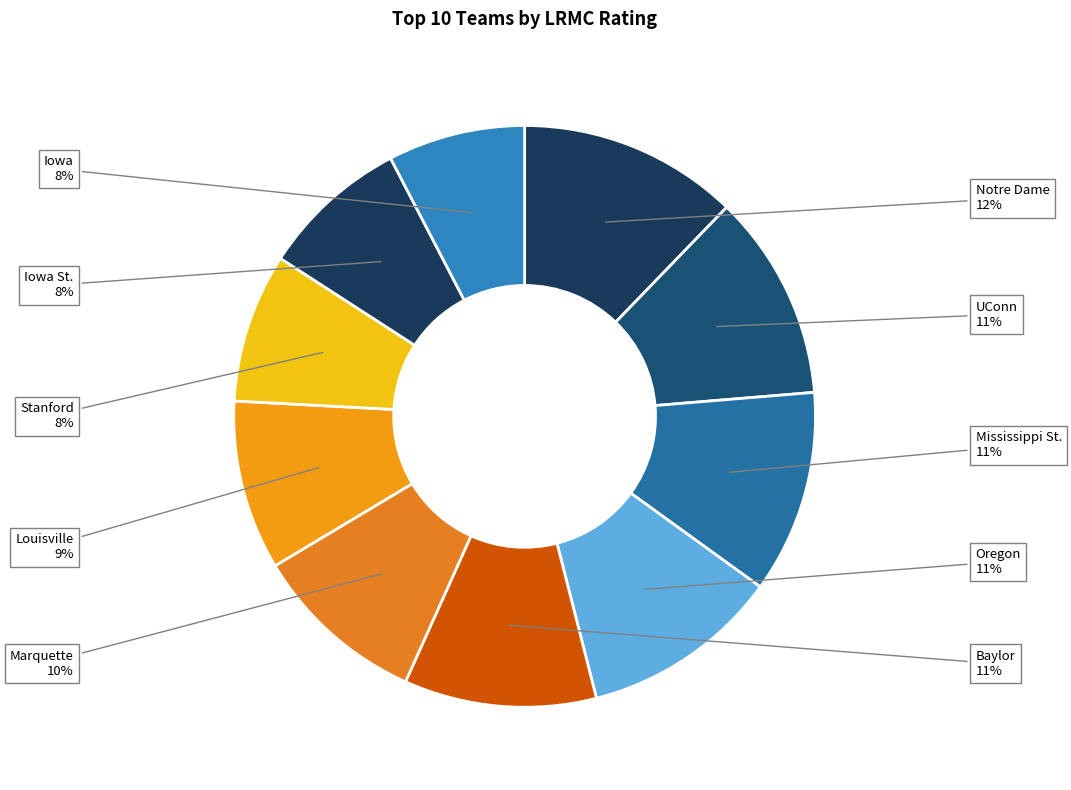

To the nearest percent, what percentage of the pie is Notre Dame?

12%